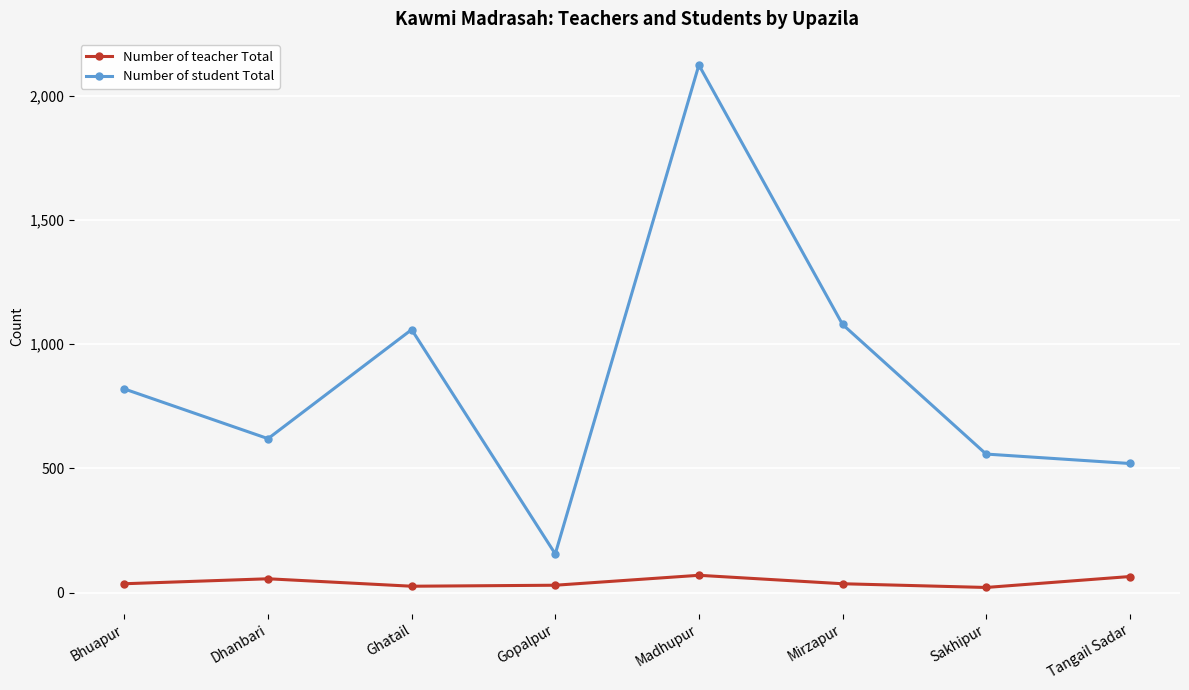

Which series changed the most between Dhanbari and Mirzapur?

Number of student Total